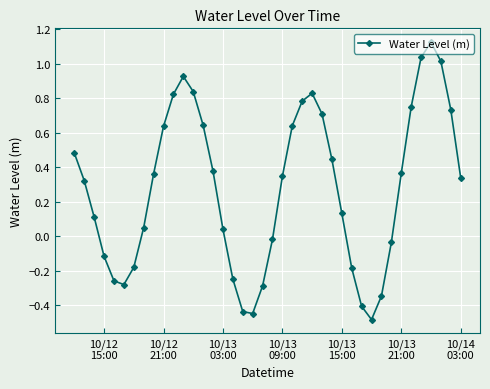

What is the smallest value displayed?

-0.5